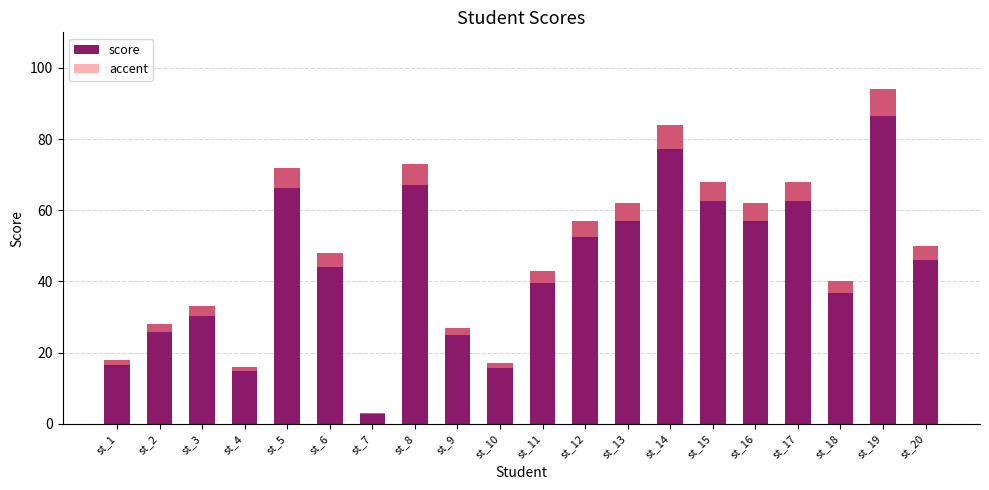

At which category is the sum across all series the highest?

st_19